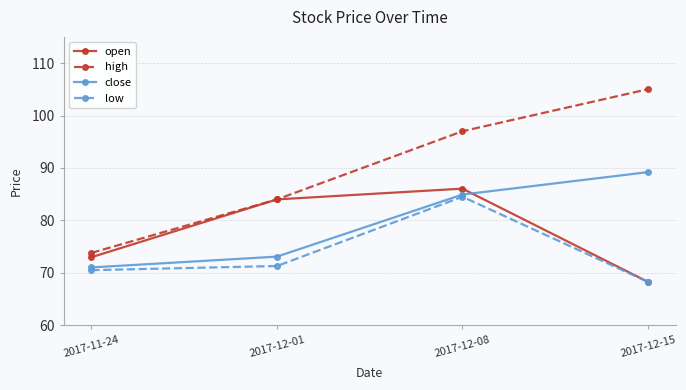

What position from the left is 2017-11-24?

1